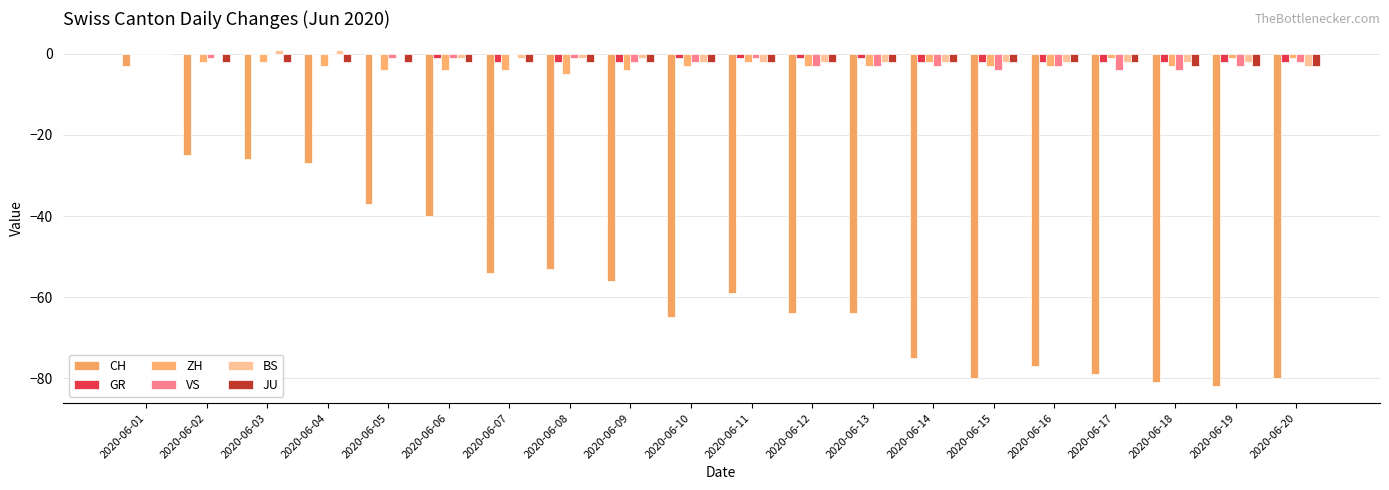

Reading left to right, what are all the values shown in this chart?

CH: -3	-25	-26	-27	-37	-40	-54	-53	-56	-65	-59	-64	-64	-75	-80	-77	-79	-81	-82	-80
GR: 0	0	0	0	0	-1	-2	-2	-2	-1	-1	-1	-1	-2	-2	-2	-2	-2	-2	-2
ZH: 0	-2	-2	-3	-4	-4	-4	-5	-4	-3	-2	-3	-3	-2	-3	-3	-1	-3	-1	-1
VS: 0	-1	0	0	-1	-1	0	-1	-2	-2	-1	-3	-3	-3	-4	-3	-4	-4	-3	-2
BS: 0	0	1	1	0	-1	-1	-1	-1	-2	-2	-2	-2	-2	-2	-2	-2	-2	-2	-3
JU: 0	-2	-2	-2	-2	-2	-2	-2	-2	-2	-2	-2	-2	-2	-2	-2	-2	-3	-3	-3